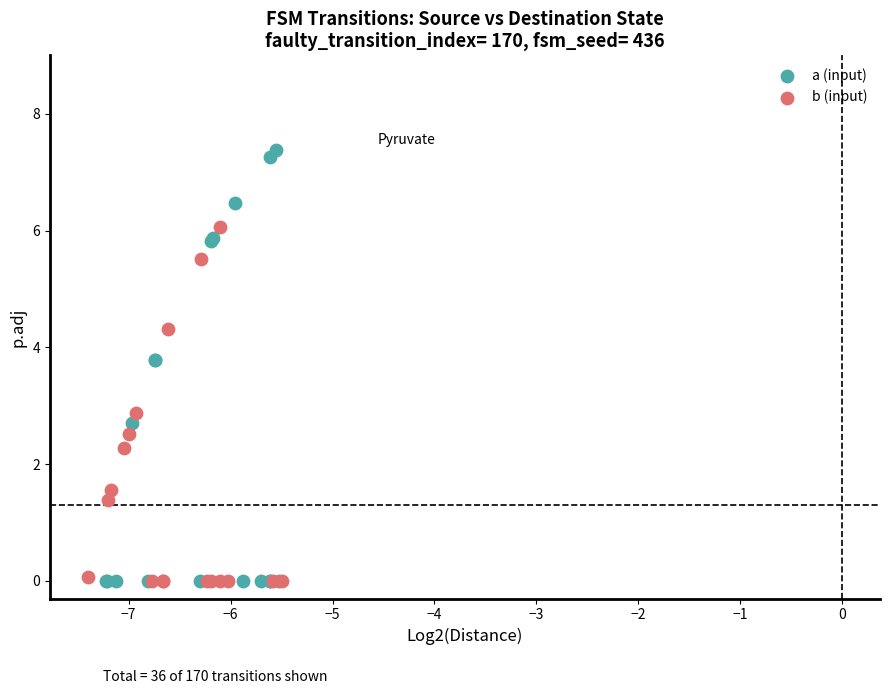

What are all the series names shown in the legend?

a (input), b (input)